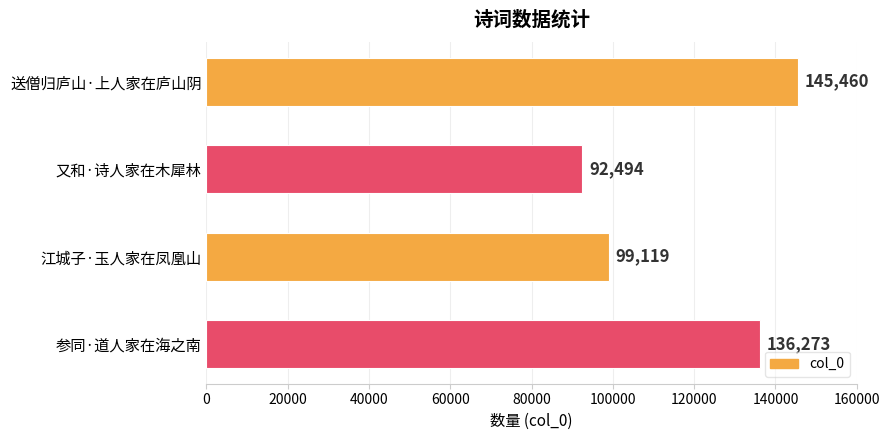

Reading top to bottom, extract all data points from this chart.

145460	92494	99119	136273